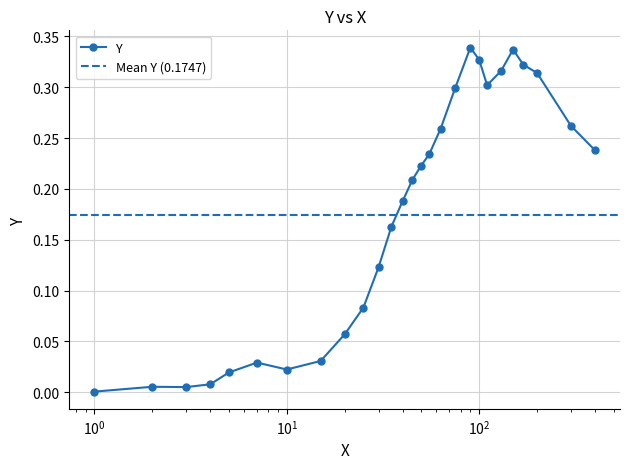

What is the average value?

0.2